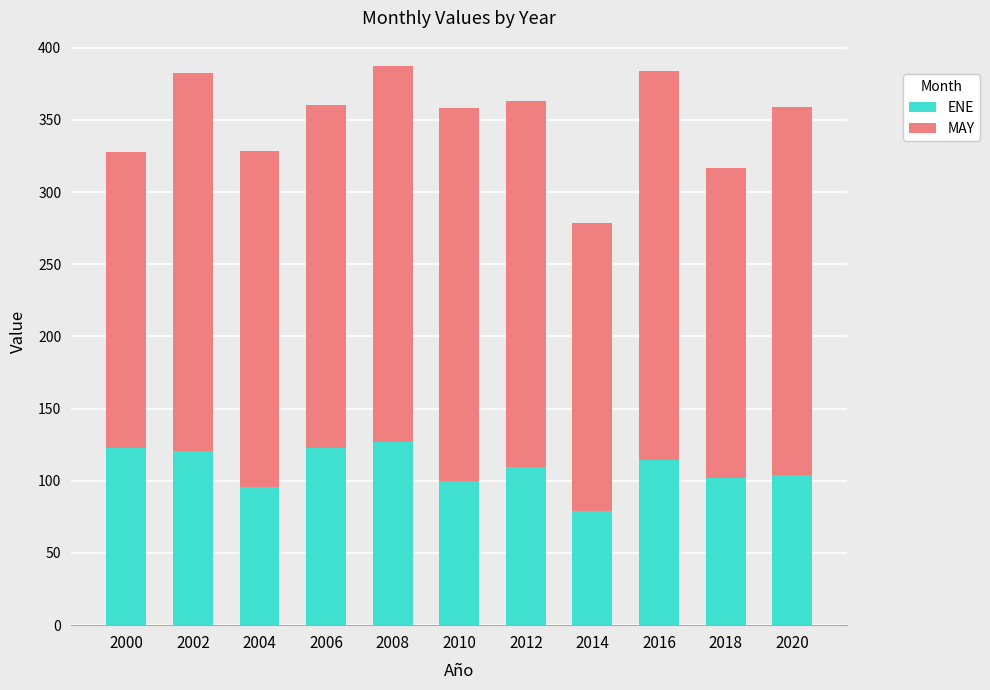

What is the total value across all series at 2020?

359.2